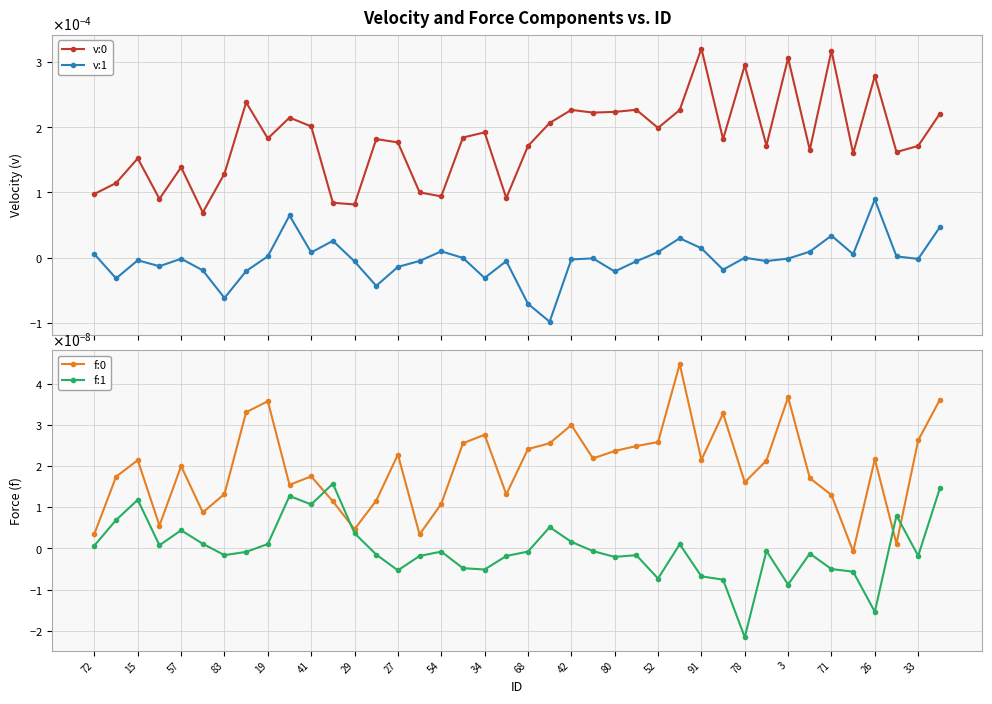

At 80, list the series in order from smallest to largest.

v:1, f:1, f:0, v:0